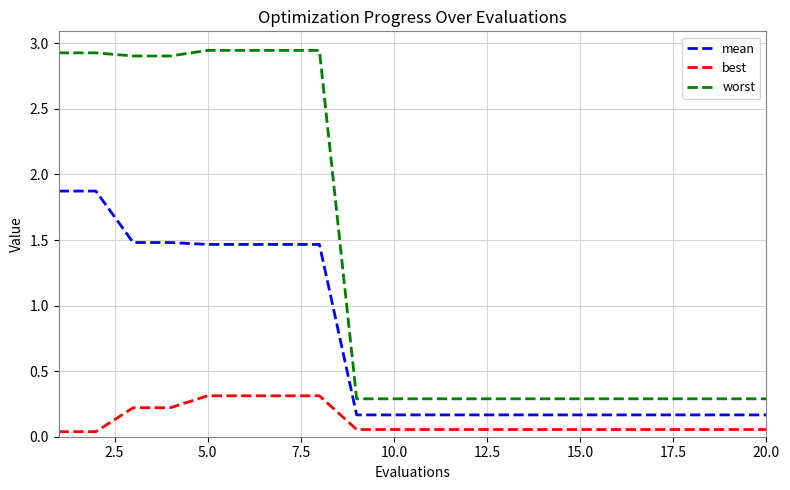

List the series in order of their peak value, lowest first.

best, mean, worst